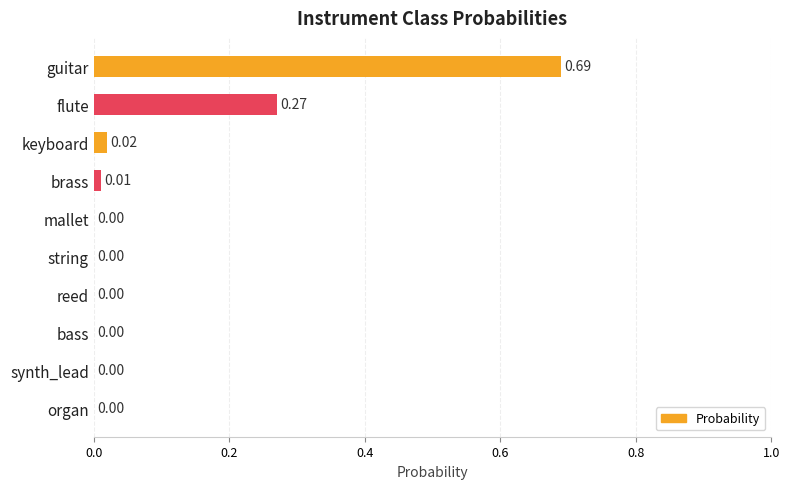

What is the sum of all values?

1.0